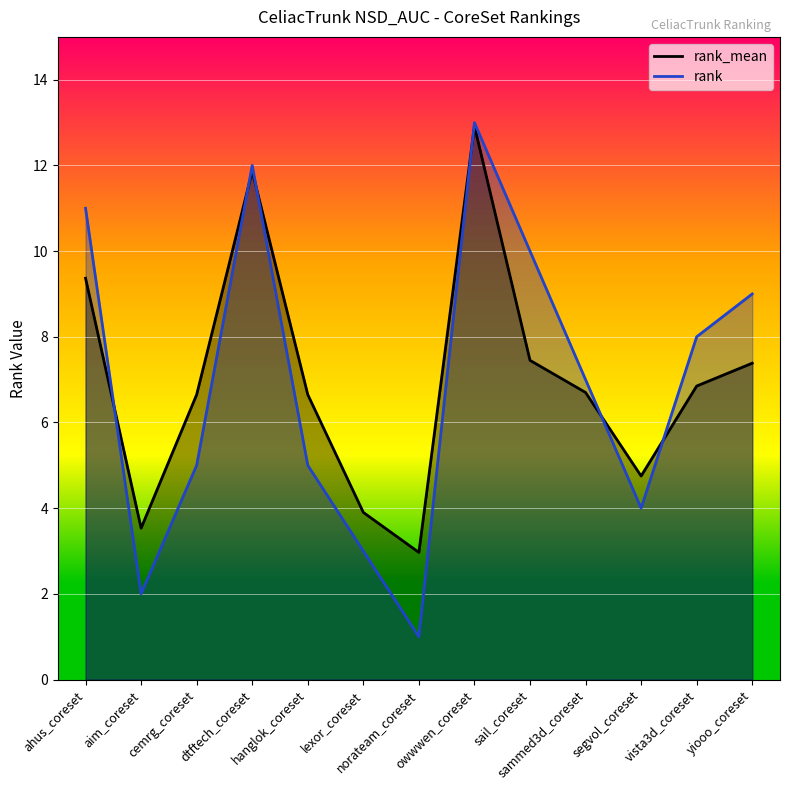

How many lines are shown in the chart?

2